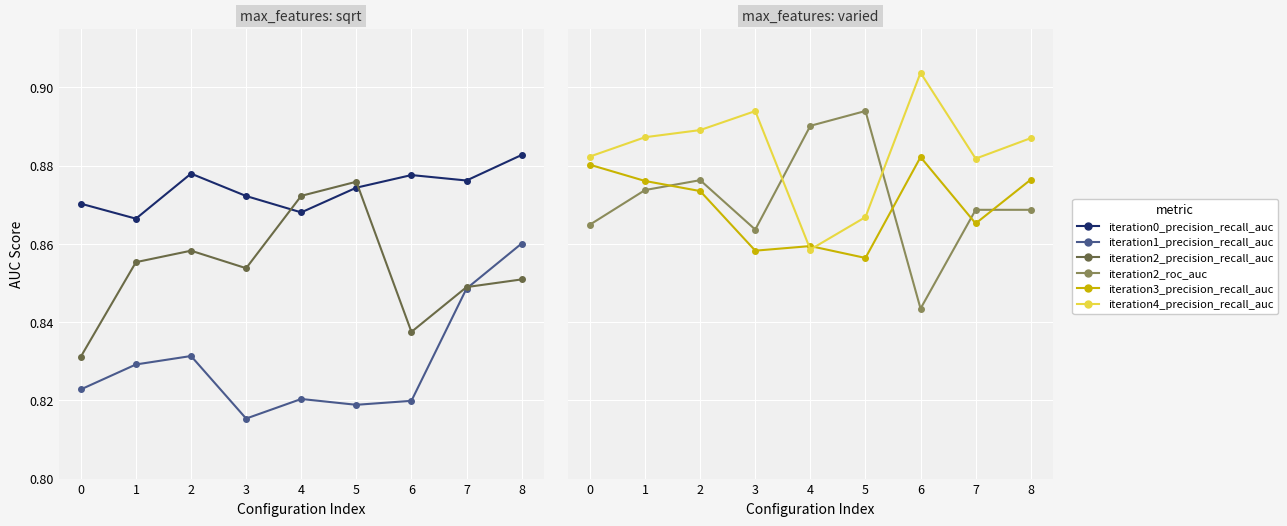

Reading left to right, transcribe all the data shown in this chart.

iteration0_precision_recall_auc: 0=0.9	1=0.9	2=0.9	3=0.9	4=0.9	5=0.9	6=0.9	7=0.9	8=0.9
iteration1_precision_recall_auc: 0=0.8	1=0.8	2=0.8	3=0.8	4=0.8	5=0.8	6=0.8	7=0.8	8=0.9
iteration2_precision_recall_auc: 0=0.8	1=0.9	2=0.9	3=0.9	4=0.9	5=0.9	6=0.8	7=0.8	8=0.9
iteration2_roc_auc: 0=0.9	1=0.9	2=0.9	3=0.9	4=0.9	5=0.9	6=0.8	7=0.9	8=0.9
iteration3_precision_recall_auc: 0=0.9	1=0.9	2=0.9	3=0.9	4=0.9	5=0.9	6=0.9	7=0.9	8=0.9
iteration4_precision_recall_auc: 0=0.9	1=0.9	2=0.9	3=0.9	4=0.9	5=0.9	6=0.9	7=0.9	8=0.9